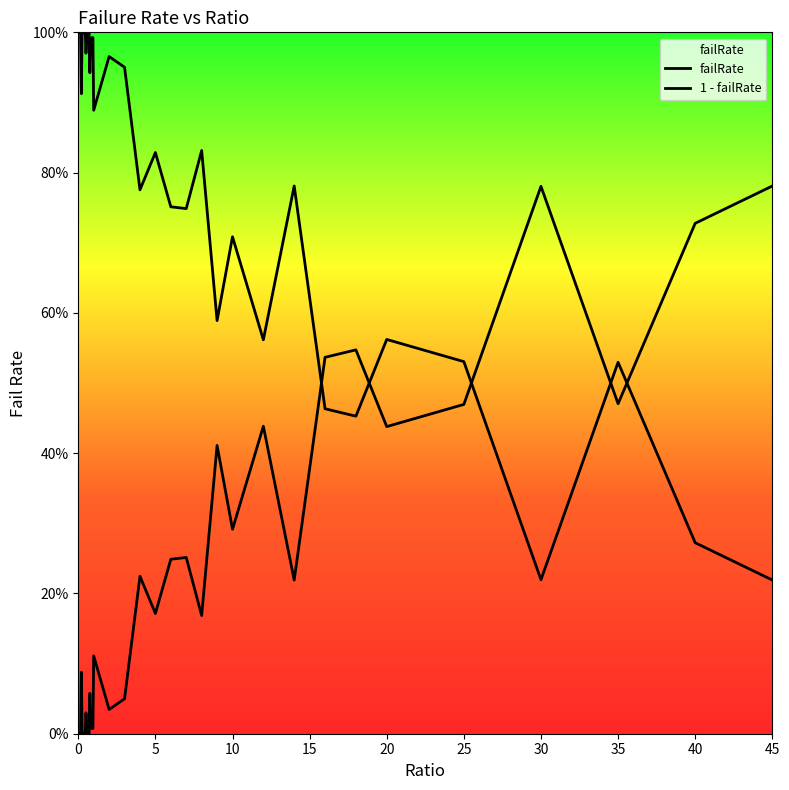

Does the chart have visible grid lines?

No